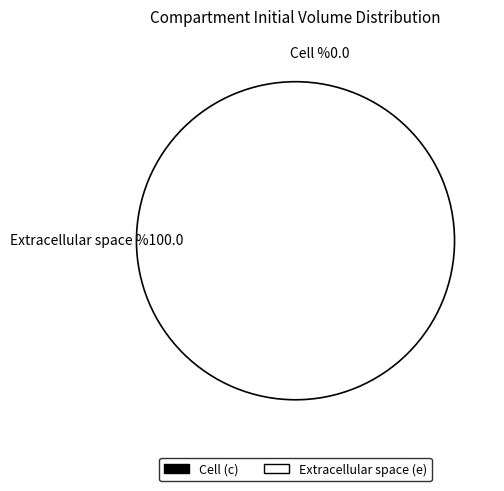

Which slice represents more than half of the pie?

e